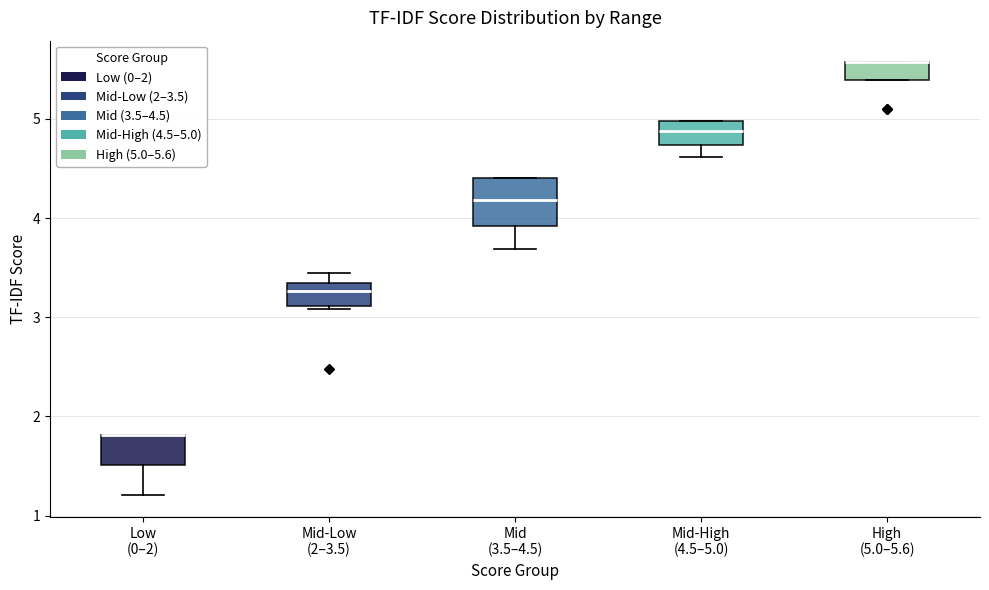

Reading left to right, read every box against the y-axis: the position of its median line, the range the box covers, and the ends of its whiskers. The values are not printed on the chart, so give them approximately, as read against the axis.

Low (0–2): median 1.8 (drawn on the box's upper edge), box 1.5 to 1.8, whiskers 1.2 to 1.8
Mid-Low (2–3.5): median 3.3 (just below the box's upper edge), box 3.1 to 3.3, whiskers 3.1 (just below the box's lower edge) to 3.4
Mid (3.5–4.5): median 4.2, box 3.9 to 4.4, whiskers 3.7 to 4.4
Mid-High (4.5–5.0): median 4.9, box 4.7 to 5.0, whiskers 4.6 to 5.0
High (5.0–5.6): median 5.6 (drawn on the box's upper edge), box 5.4 to 5.6, whiskers 5.4 to 5.6